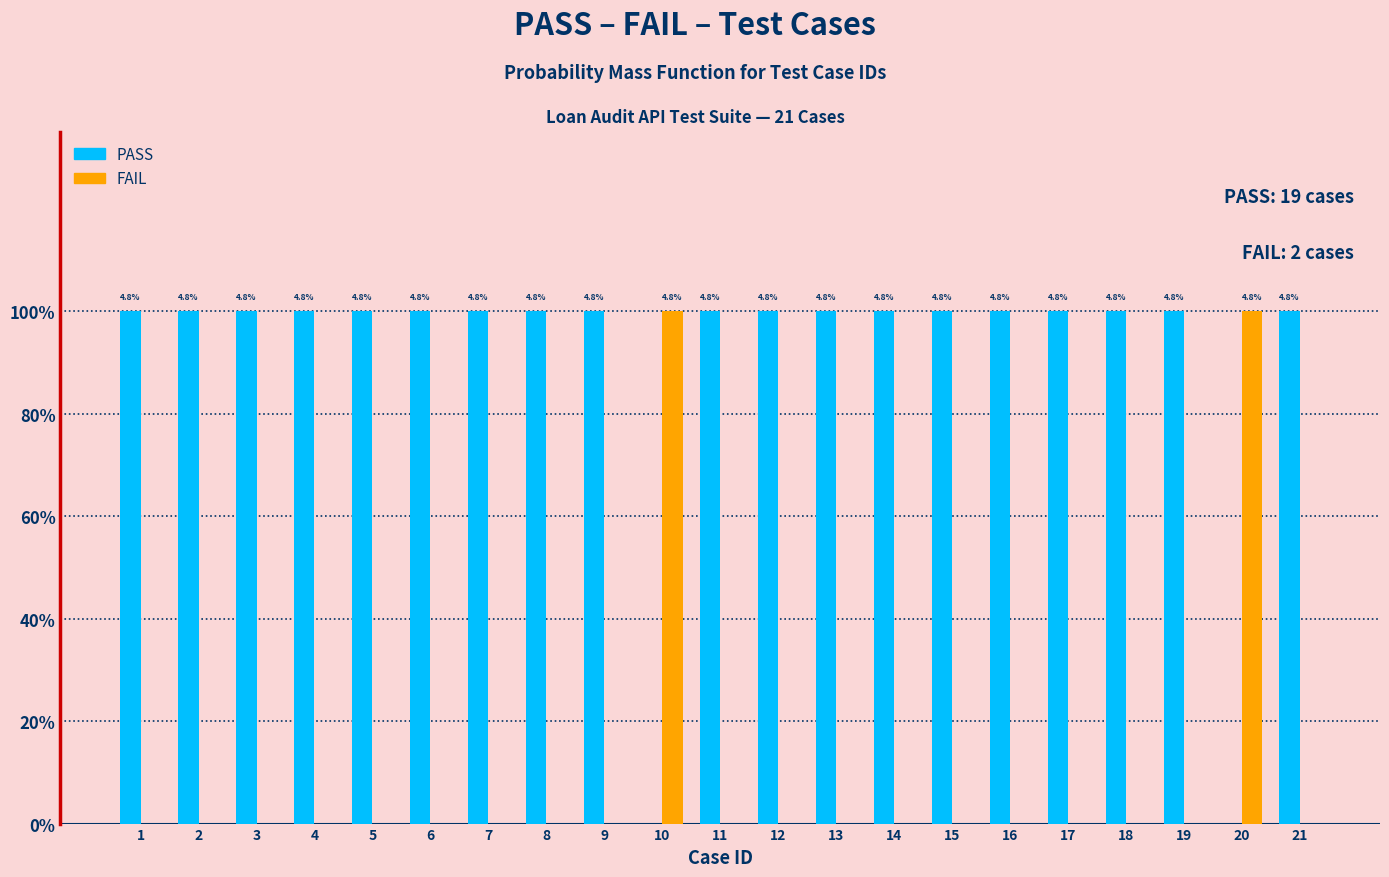

Are the bars horizontal?

No